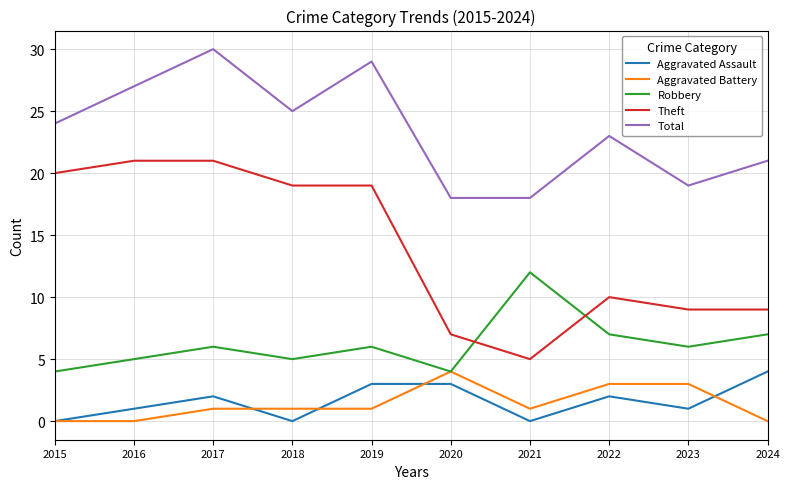

True or false: Aggravated Assault has a value of -2 at 2015.

False